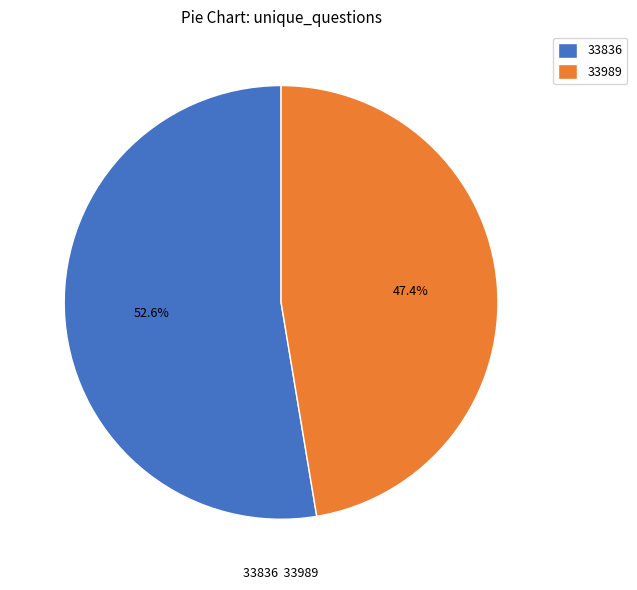

Is it true that 33836 is 67% of the pie?

False